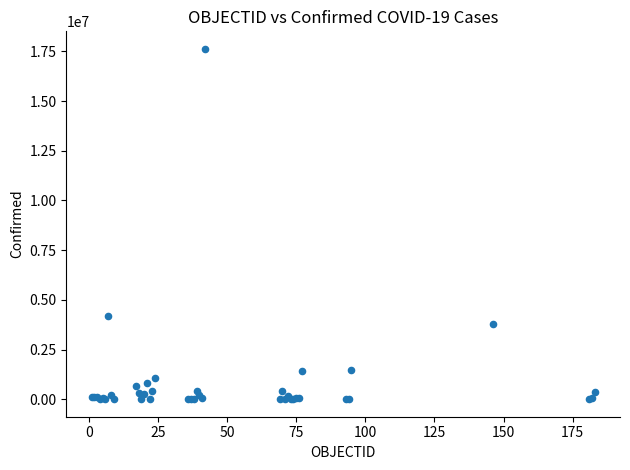

What Y value in the scatter plot is closest to 8814419?

4198620